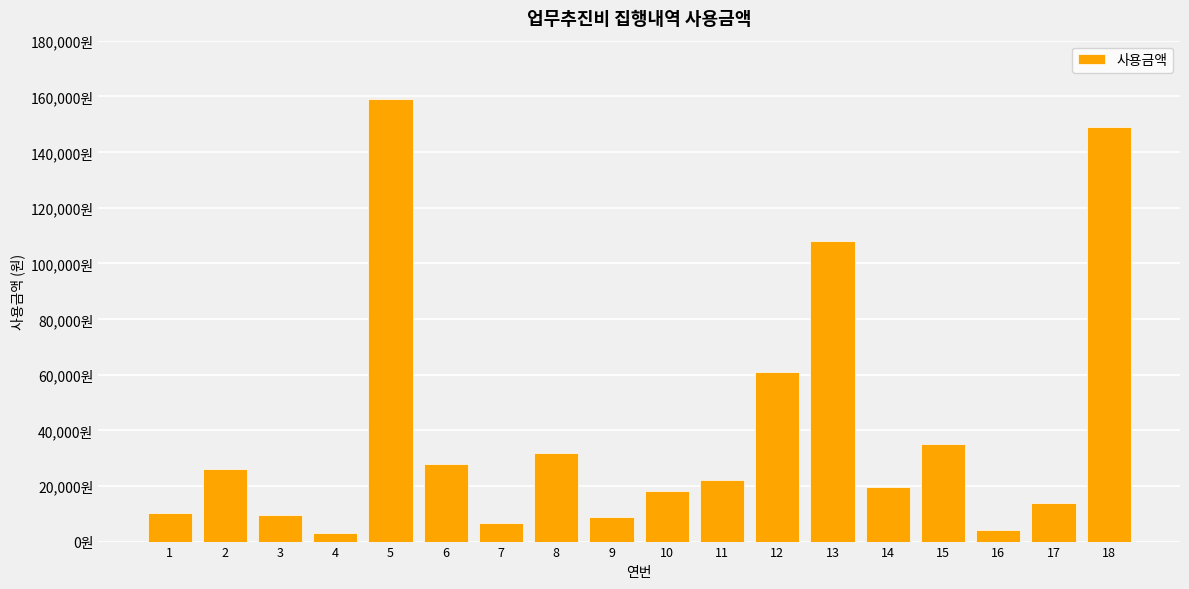

Does the chart contain stacked bars?

No